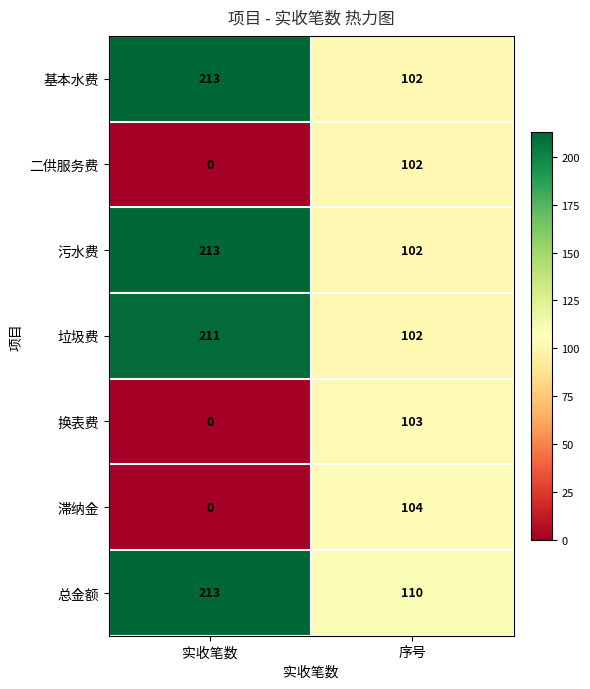

The 污水费 series shows 41 at 序号. True or false?

False